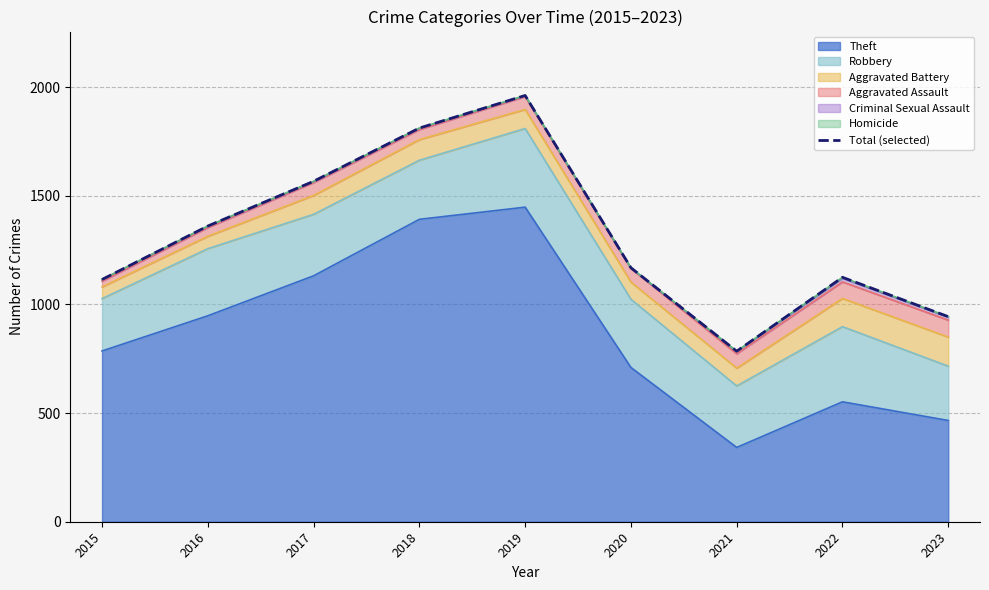

What is the value of the 6th point from the left?

1169